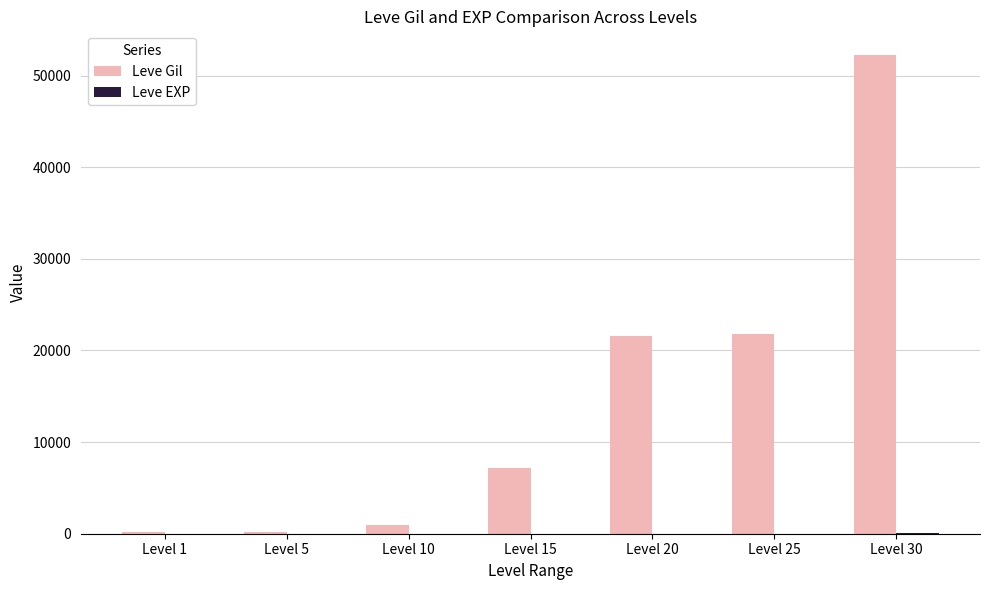

At which category is the sum across all series the highest?

Level 30